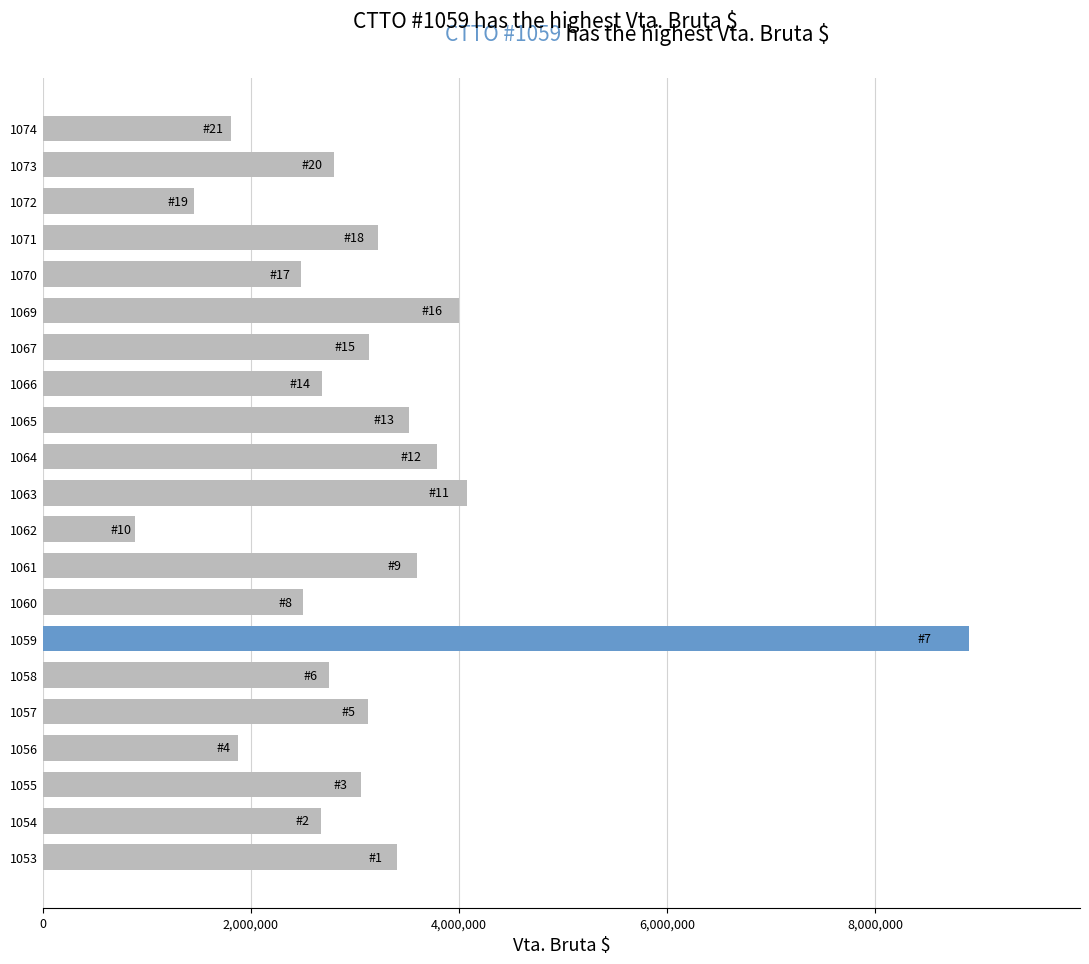

What is the change in value from 1059 to 1065?

-5384476